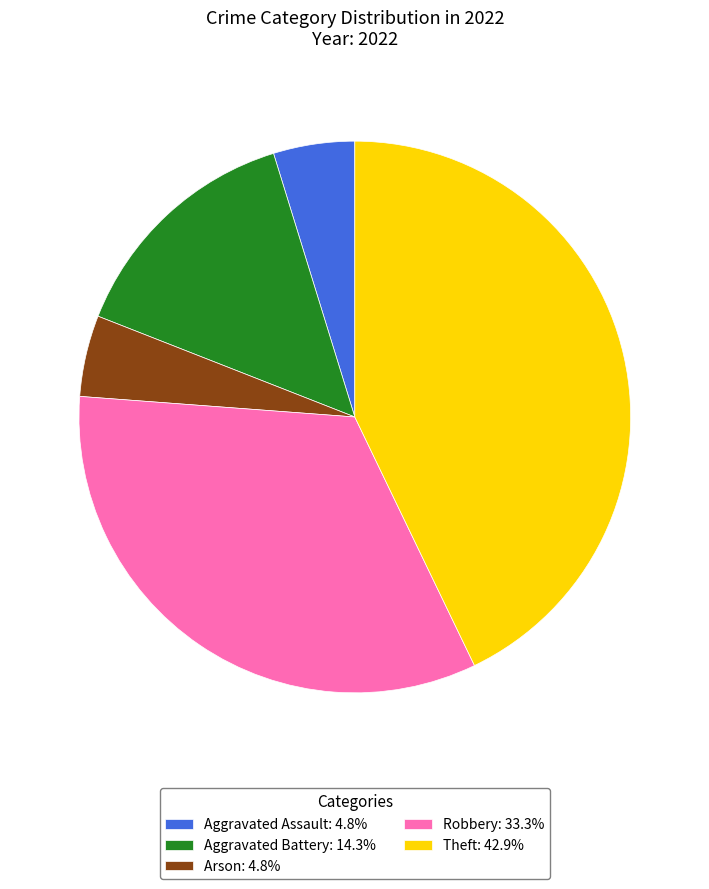

What is the ratio of the value at Theft: 42.9% to the value at Robbery: 33.3%?

1.3